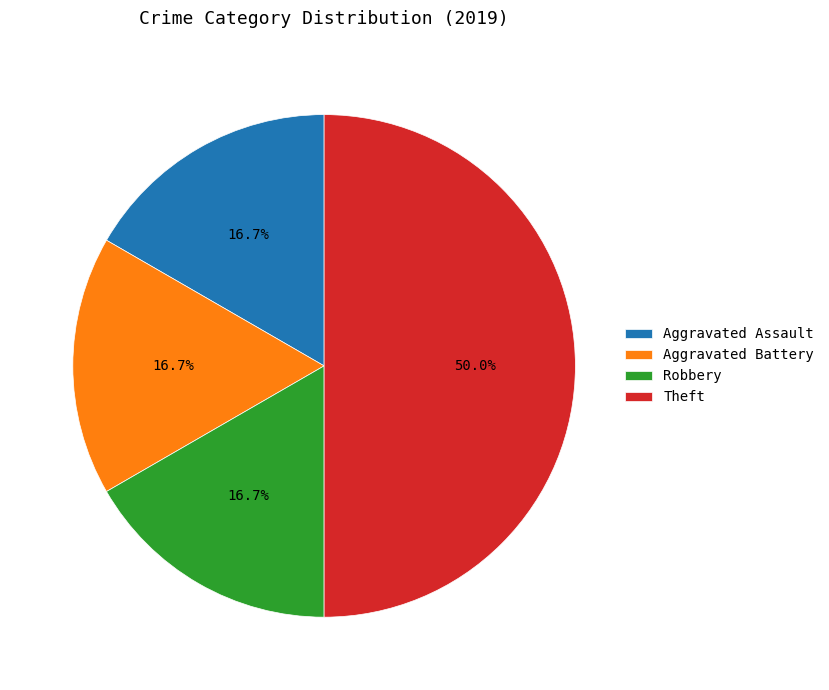

The Robbery slice represents 17% of the pie. True or false?

True